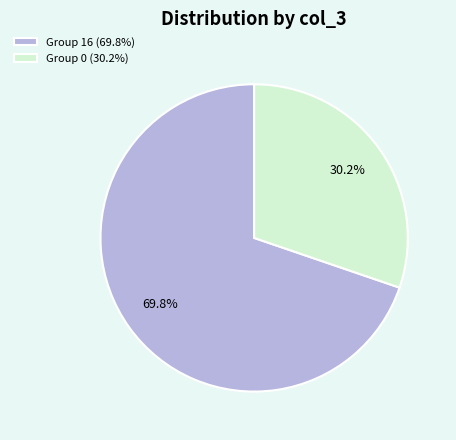

To the nearest percent, what is the average slice percentage?

50%